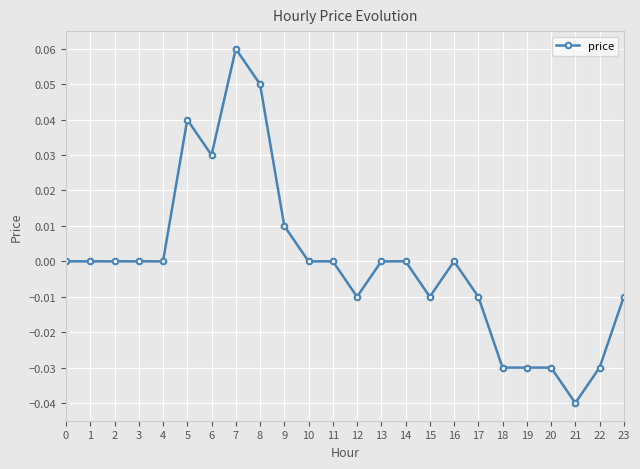

Between 3 and 12, which is larger?

3